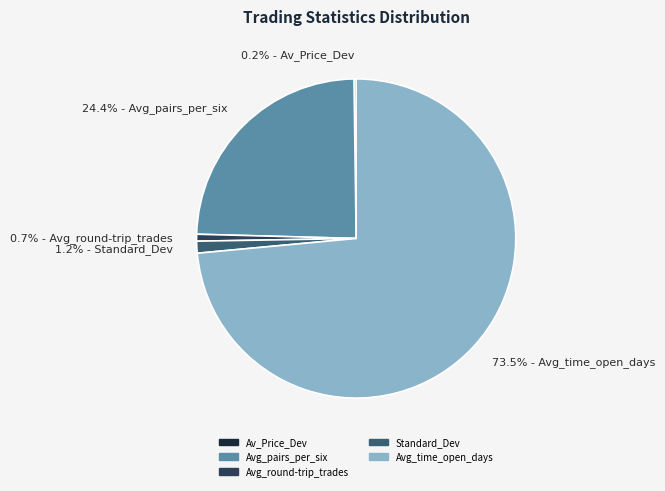

Does any single category account for the majority?

Yes